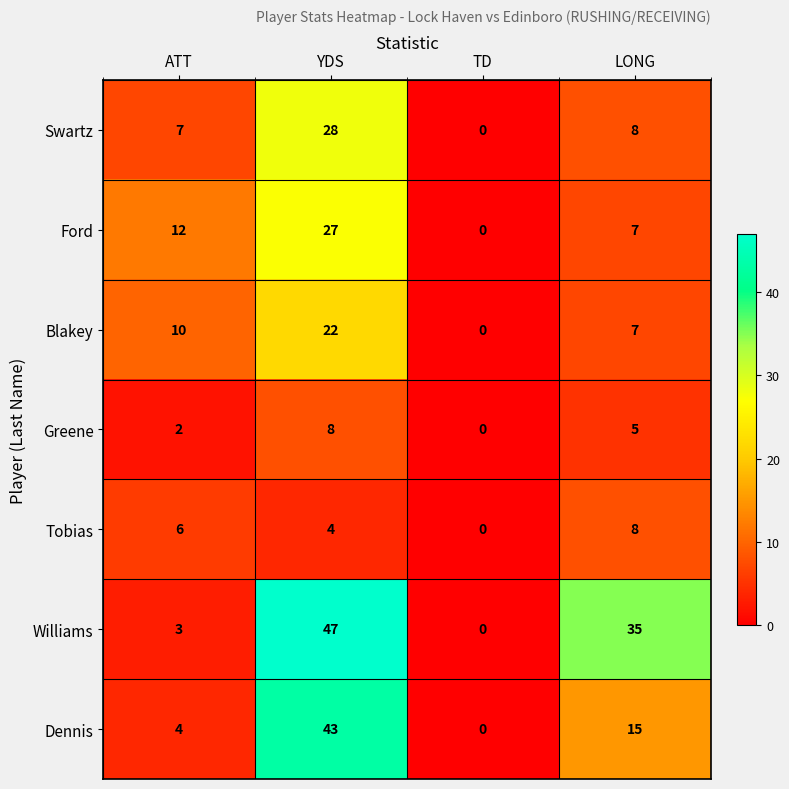

Is the value of Blakey at LONG greater than the value of Dennis at TD?

Yes